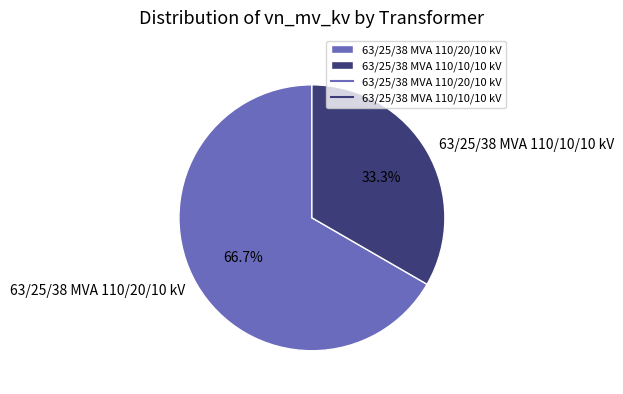

To the nearest percent, what is the difference between the largest and smallest slice percentages?

33%